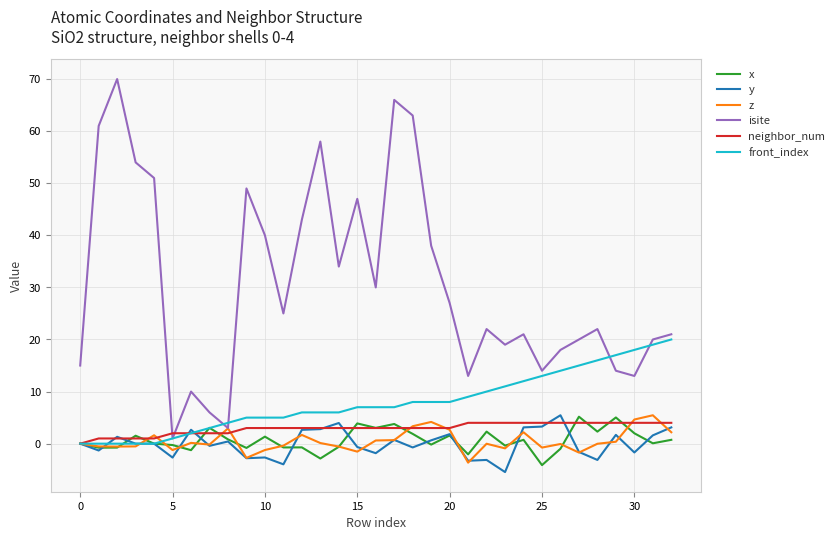

What is the average value of the z series?

0.5